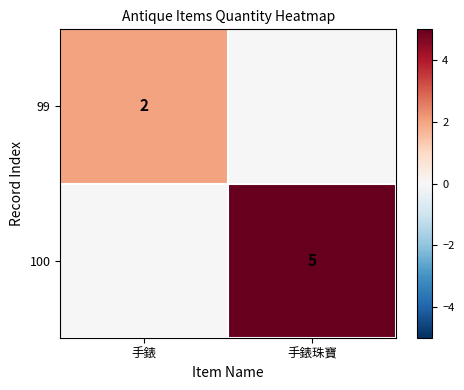

What is the total value across all series at 手錶?

2